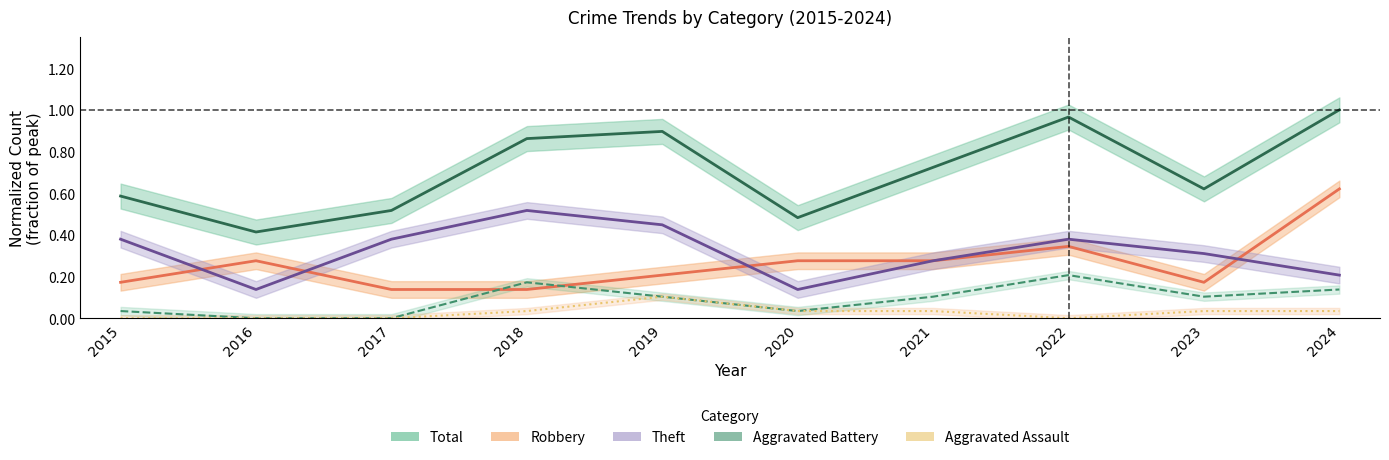

What is the difference between the maximum and minimum values in the Total series?

0.6